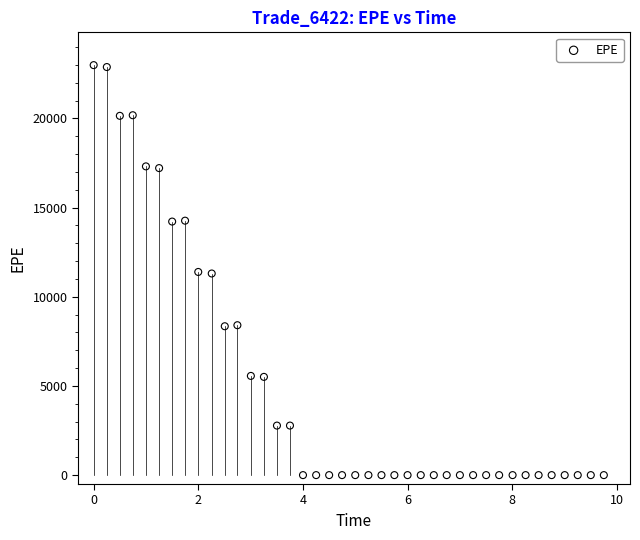

What is the range of X values (max minus min)?

9.7